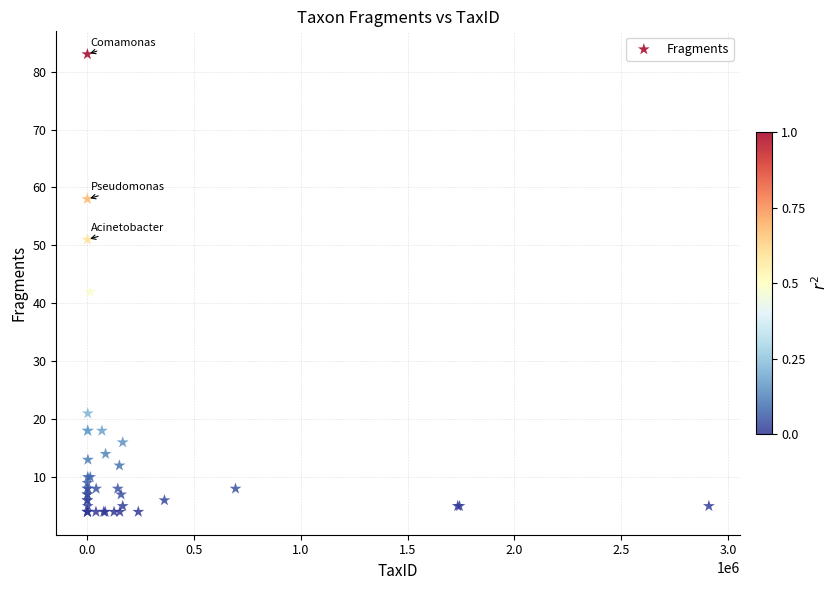

What Y value in the scatter plot is closest to 43?

42